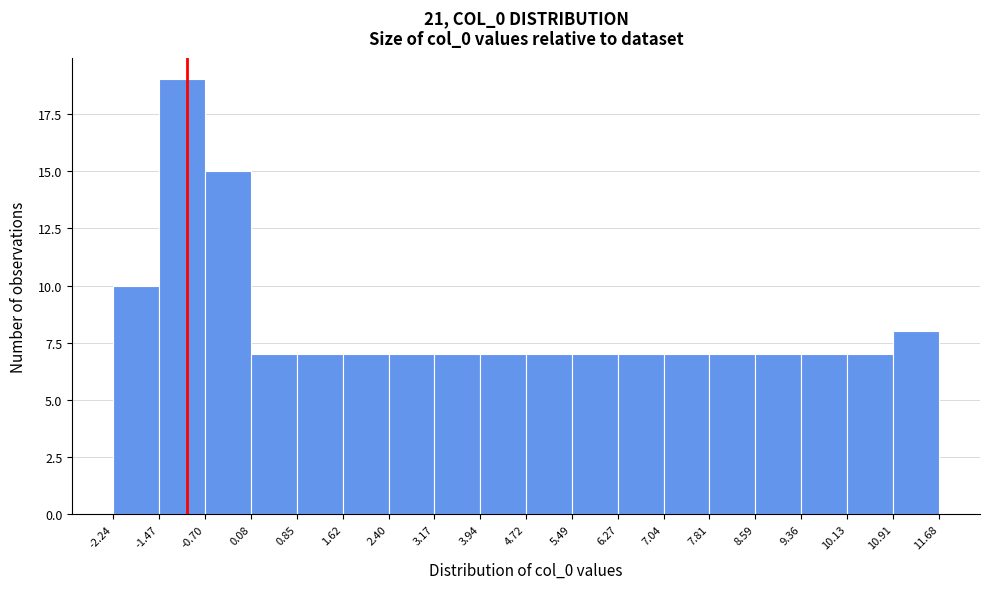

Reading left to right, list every bar in this chart as the range it spans on the x-axis followed by its height. The values are not printed on the chart, so give them approximately, as read against the axis.

-2.24 to -1.47: 10
-1.47 to -0.70: 19
-0.70 to 0.08: 15
0.08 to 0.85: 7
0.85 to 1.62: 7
1.62 to 2.40: 7
2.40 to 3.17: 7
3.17 to 3.94: 7
3.94 to 4.72: 7
4.72 to 5.49: 7
5.49 to 6.27: 7
6.27 to 7.04: 7
7.04 to 7.81: 7
7.81 to 8.59: 7
8.59 to 9.36: 7
9.36 to 10.13: 7
10.13 to 10.91: 7
10.91 to 11.68: 8